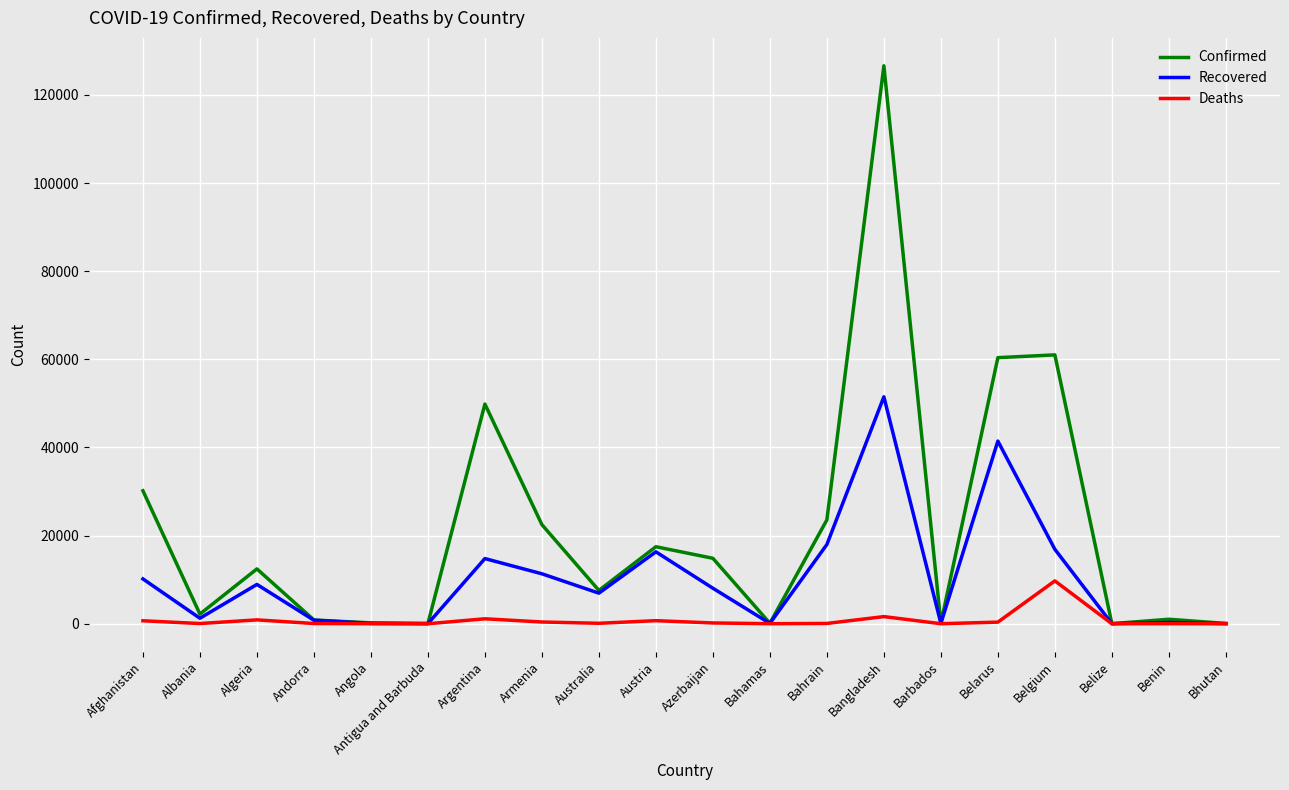

The Recovered series shows 15590 at Afghanistan. True or false?

False